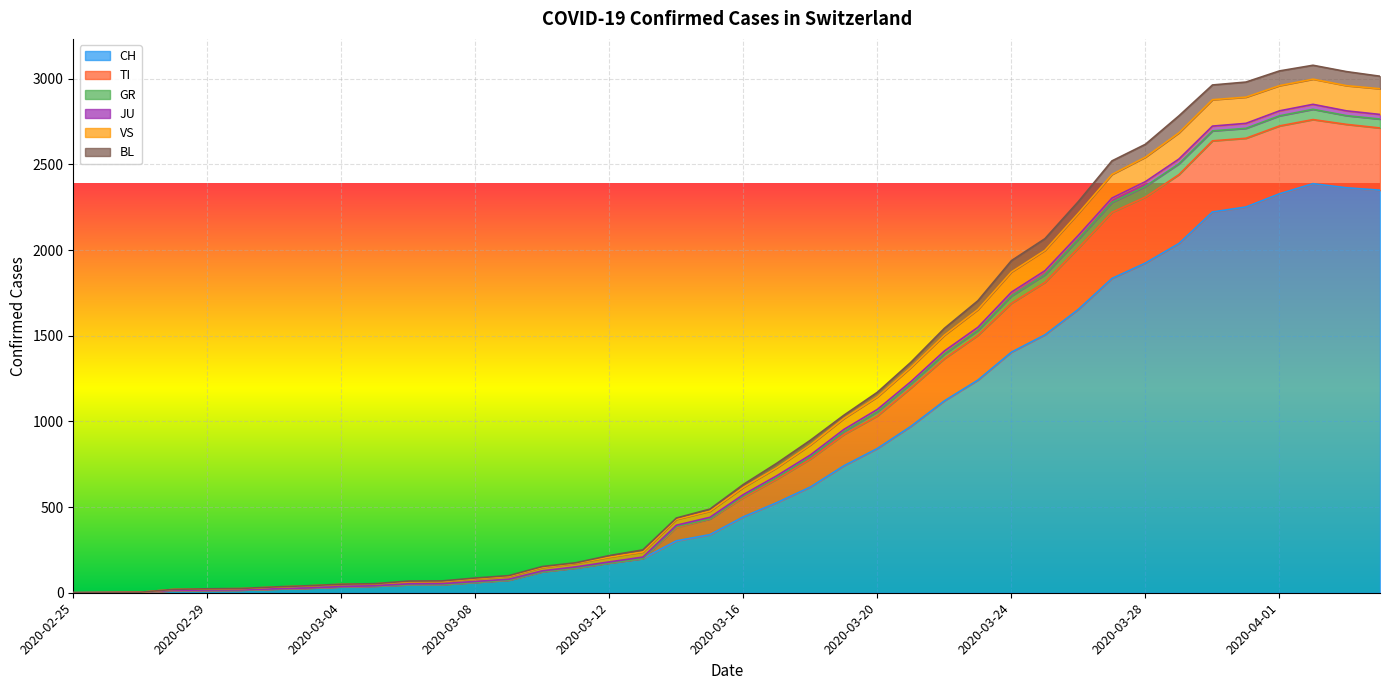

The value of CH at 2020-03-20 is 842. True or false?

True